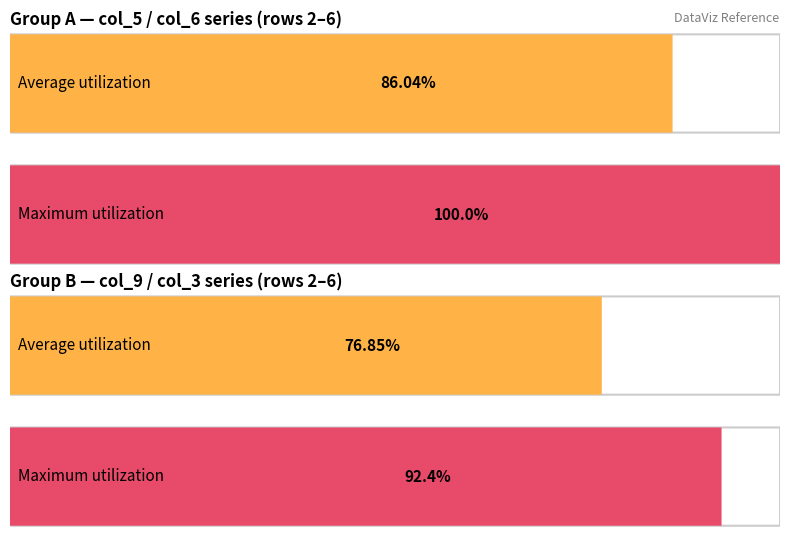

Which series has the largest total across all categories?

Maximum utilization